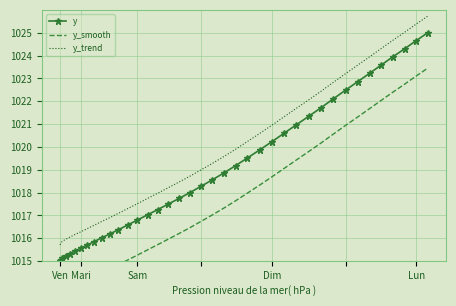

What is the value of the y_trend point at the 13th from the left?

1017.1